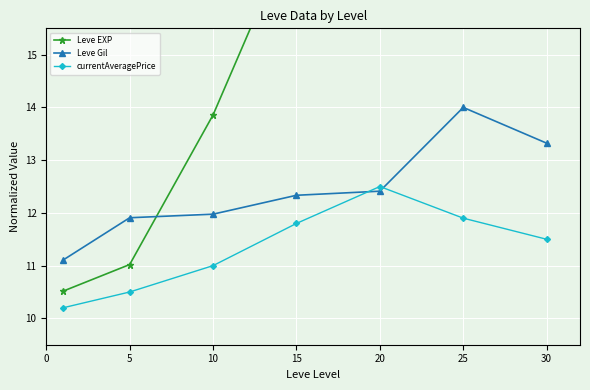

At which category is the sum across all series the highest?

30